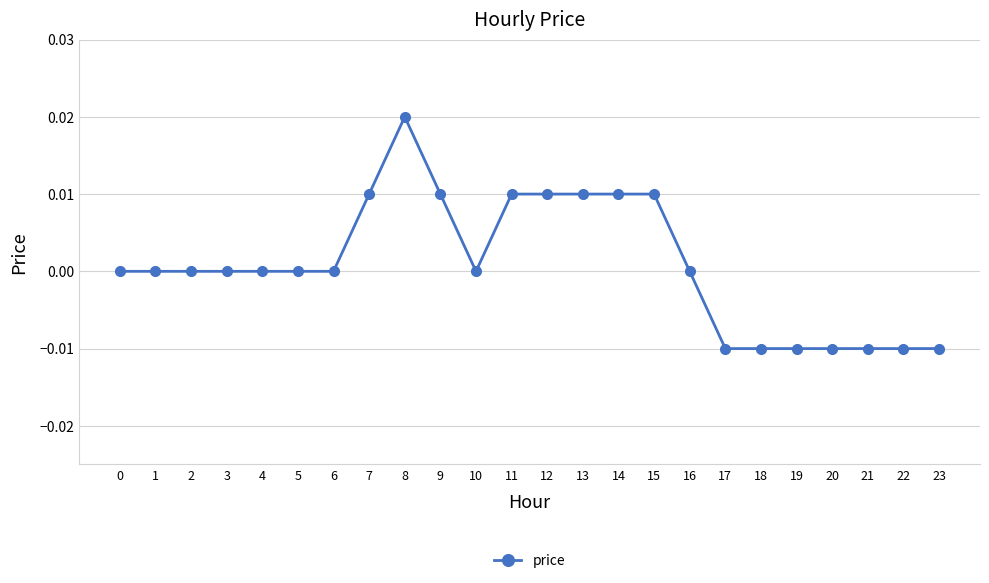

Which category has the highest value across all series?

8